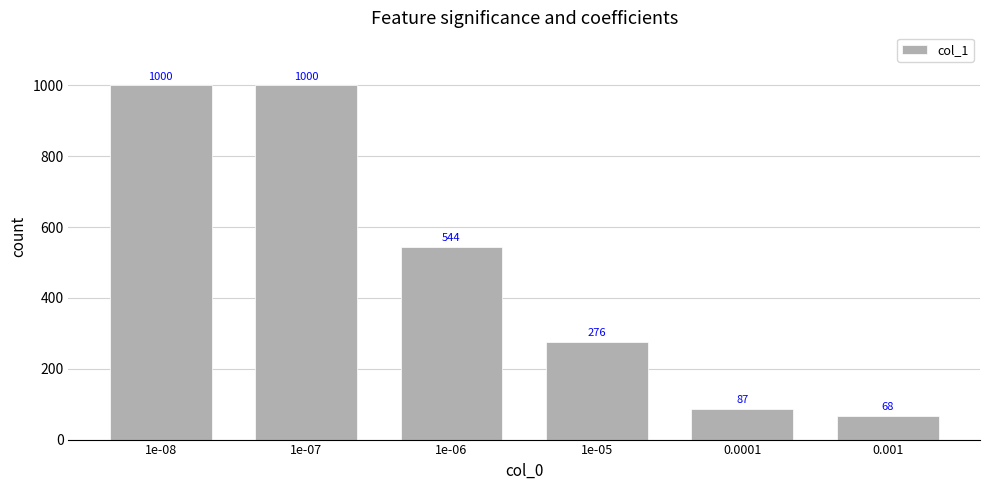

How many values are below 544?

3